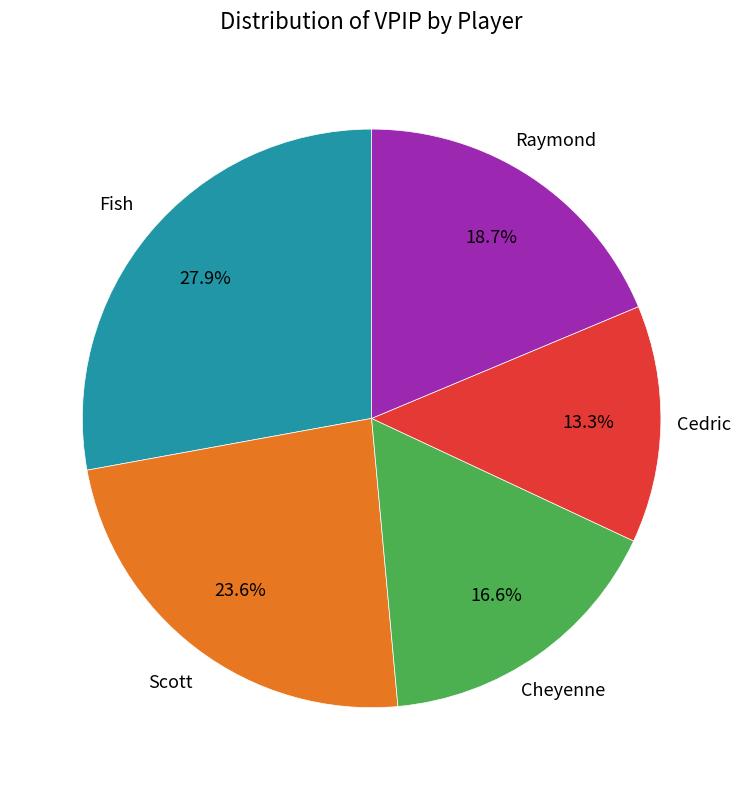

How many slices are in this pie chart?

5